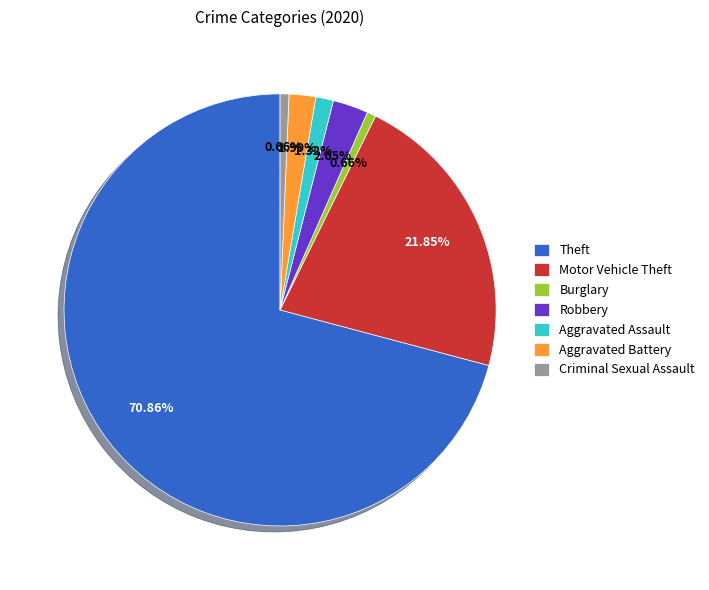

Which slice is the largest?

Theft